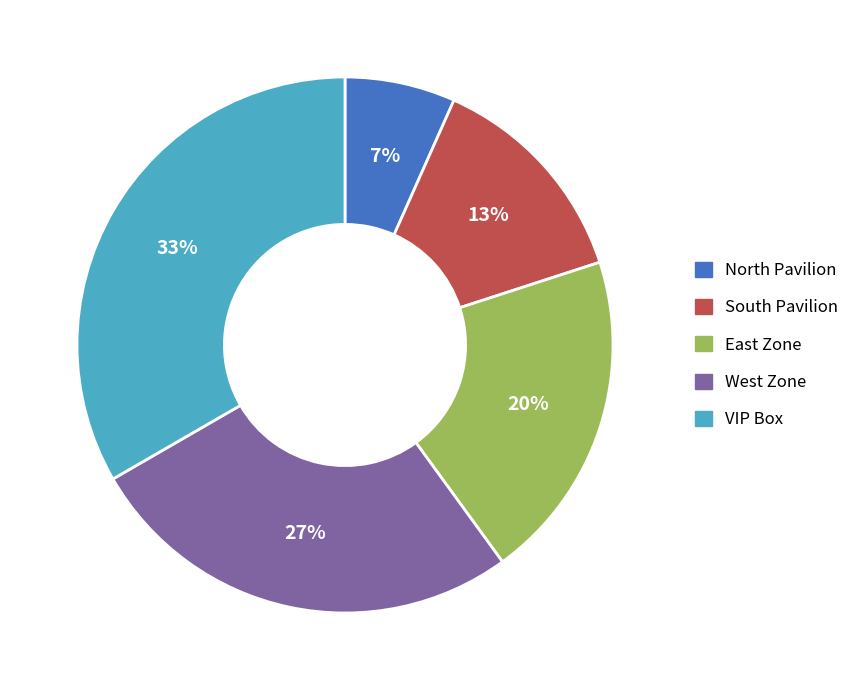

Is there a majority slice in this chart?

No